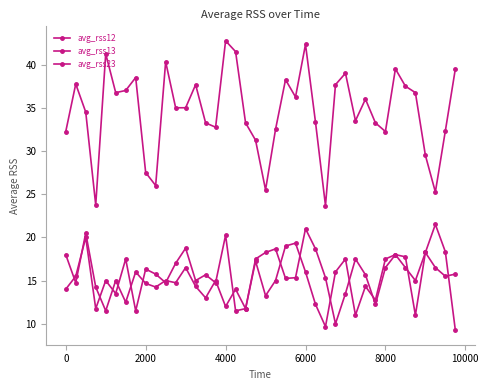

How many interior local peaks does the avg_rss23 series have?

12